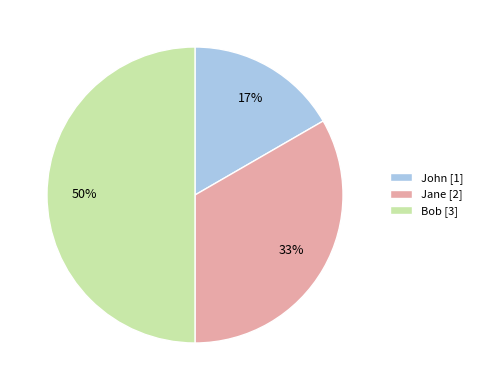

To the nearest percent, what is the difference between the largest and smallest slice percentages?

33%